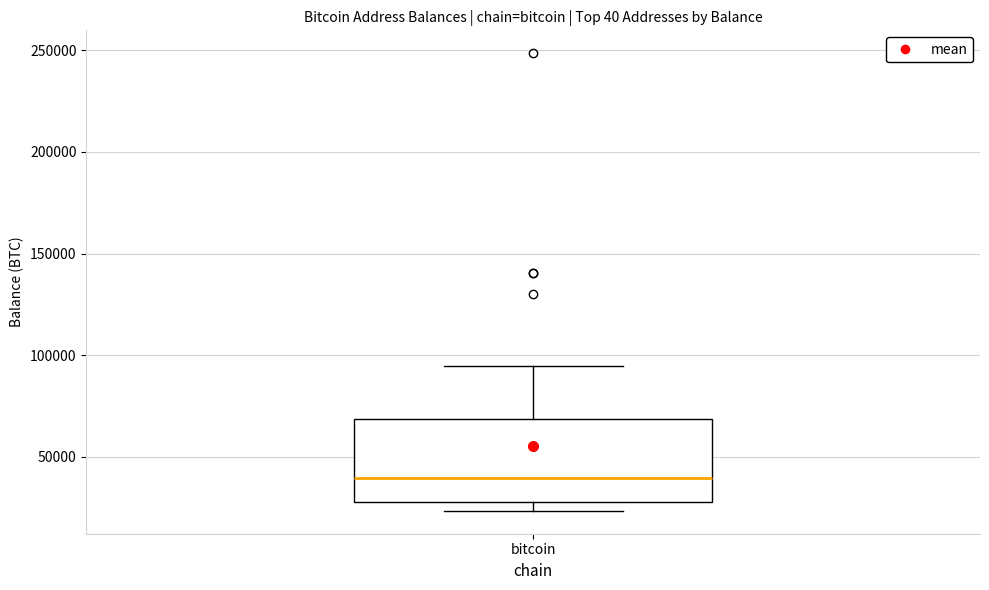

Where is the lower edge of the box for bitcoin on the y-axis? The values are not printed on the chart, so give them approximately, as read against the axis.

30000